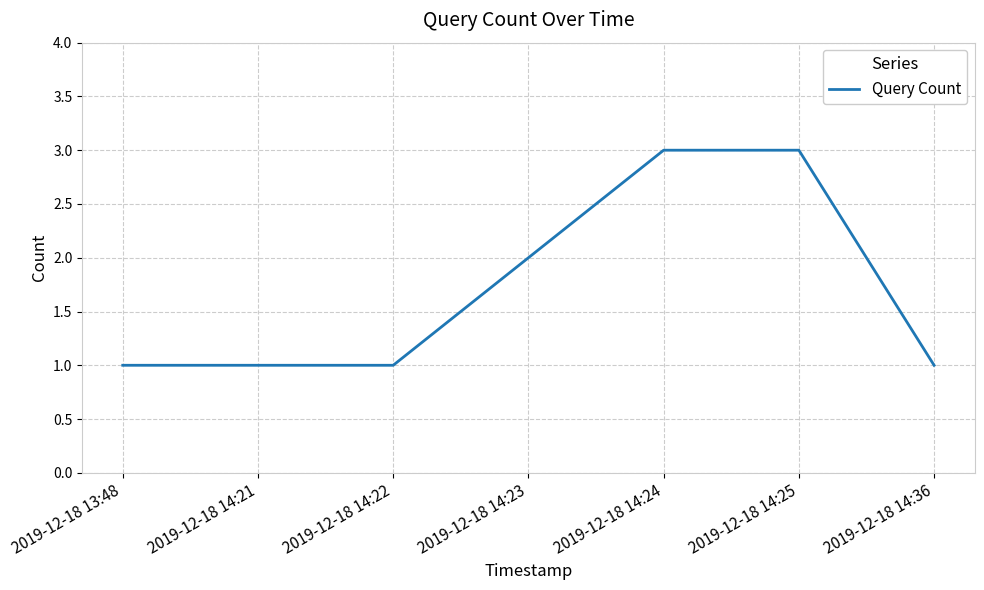

Is this an area chart (filled region under the line)?

No